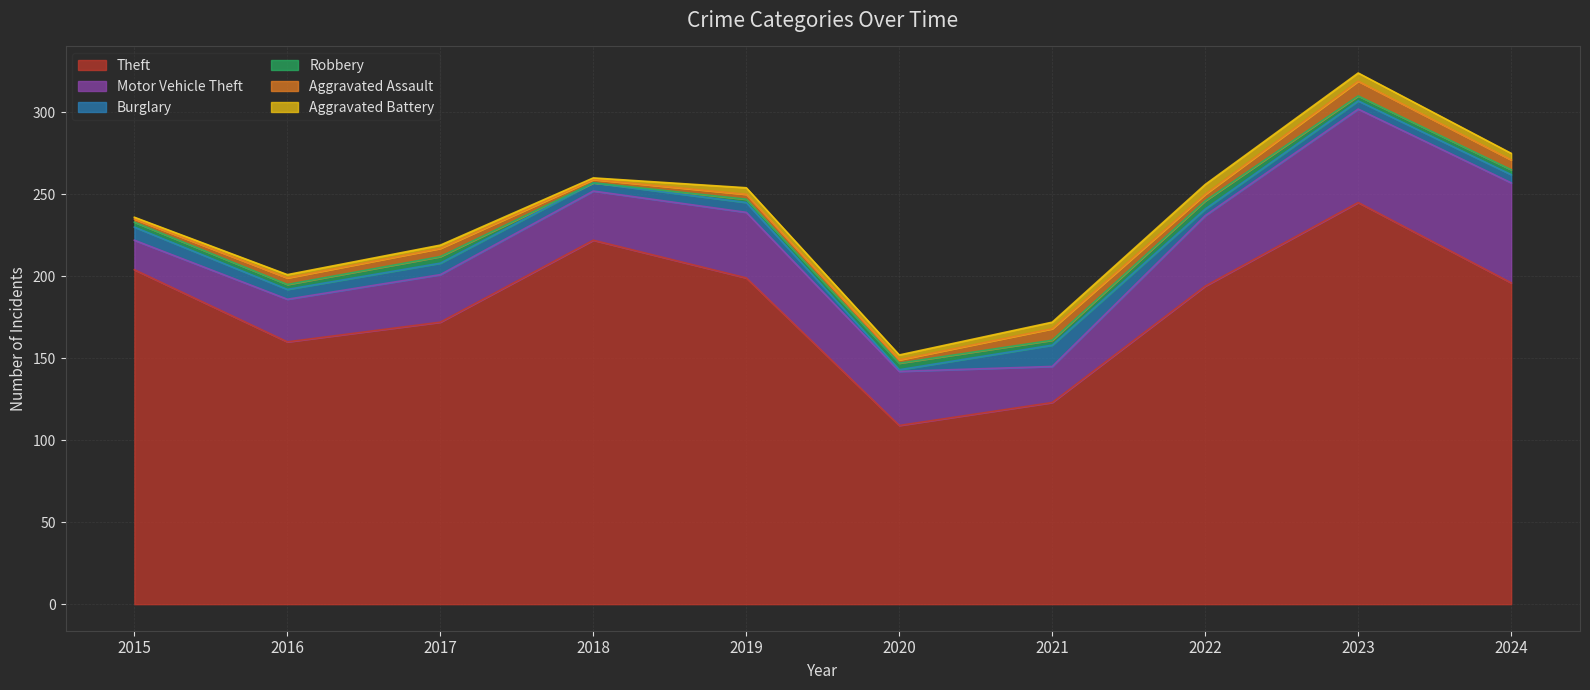

What is the difference between the highest and lowest values at 2022?

190